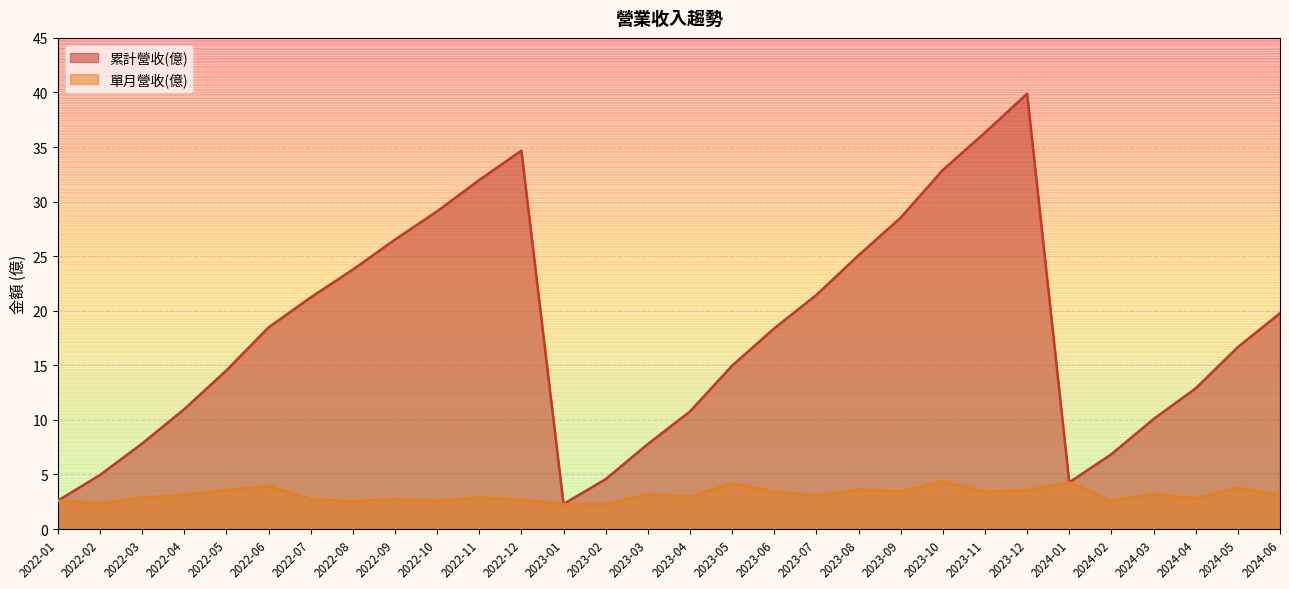

Where is 累計營收(億) nearest to the value 21?

2022-07